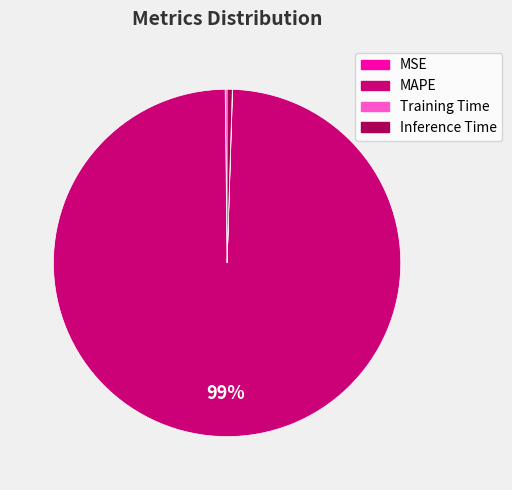

Is MAPE the majority of the pie?

Yes